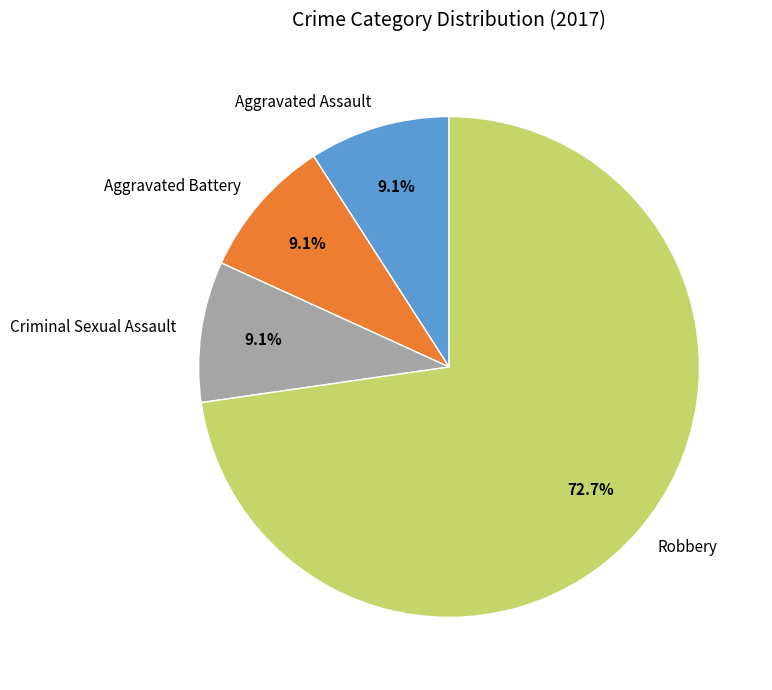

What is the total percentage of Aggravated Battery and Aggravated Assault?

18.2%